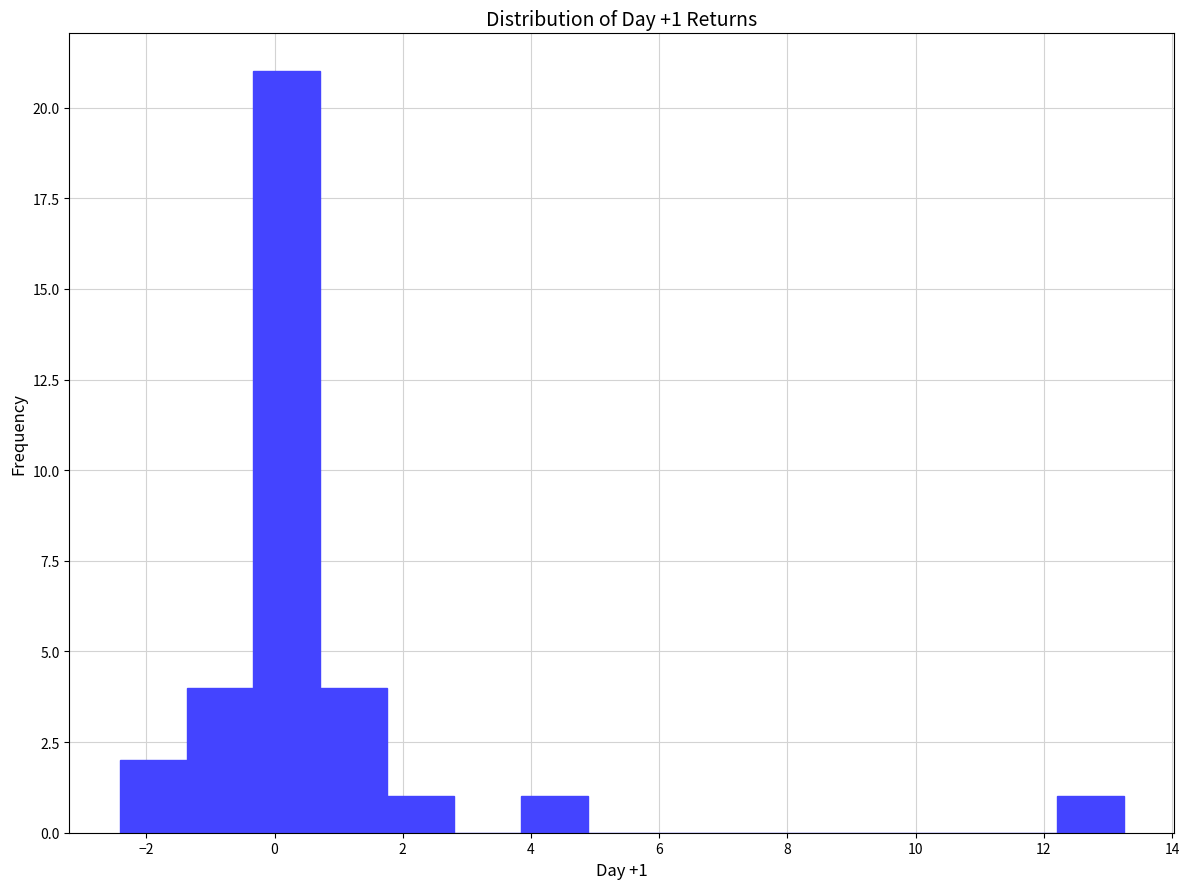

Which range on the x-axis has the tallest bar?

-0.4 to 0.8